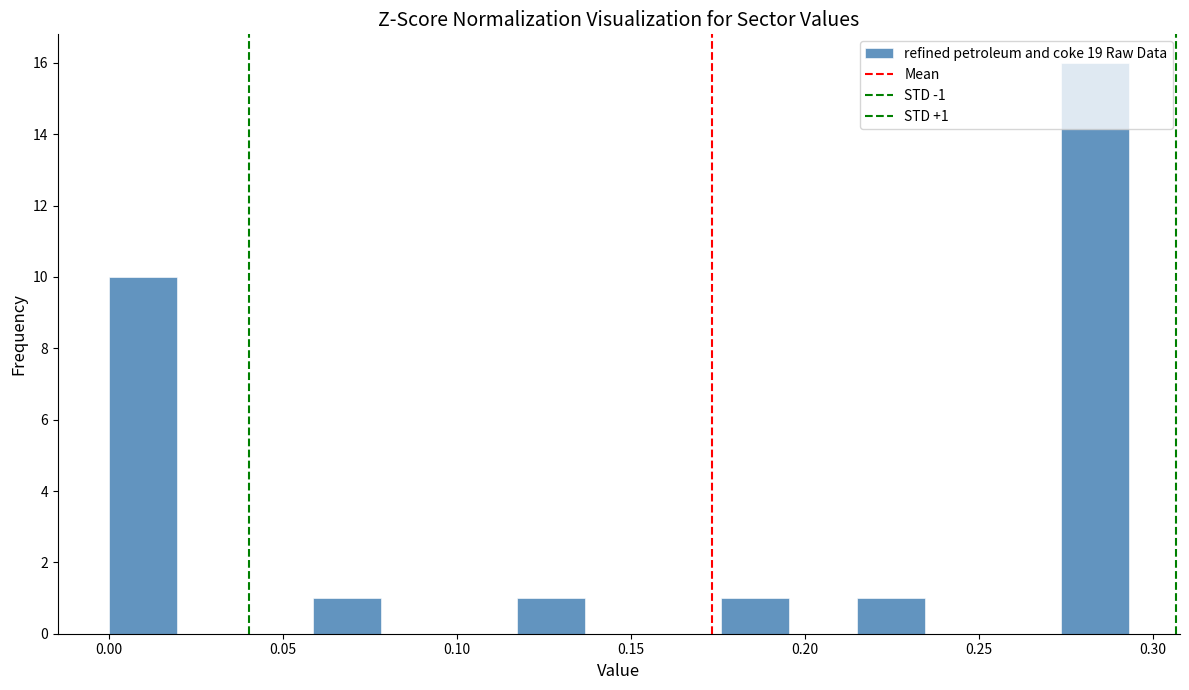

Around what value on the x-axis is the tallest bar? Give the approximate position of its centre, as read against the axis.

0.285